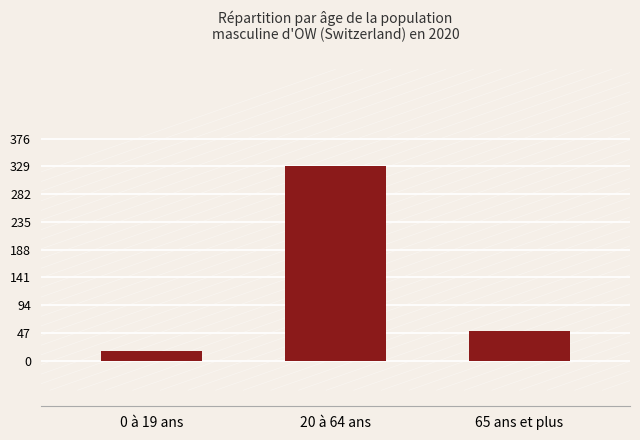

What is the minimum value shown in the chart?

16